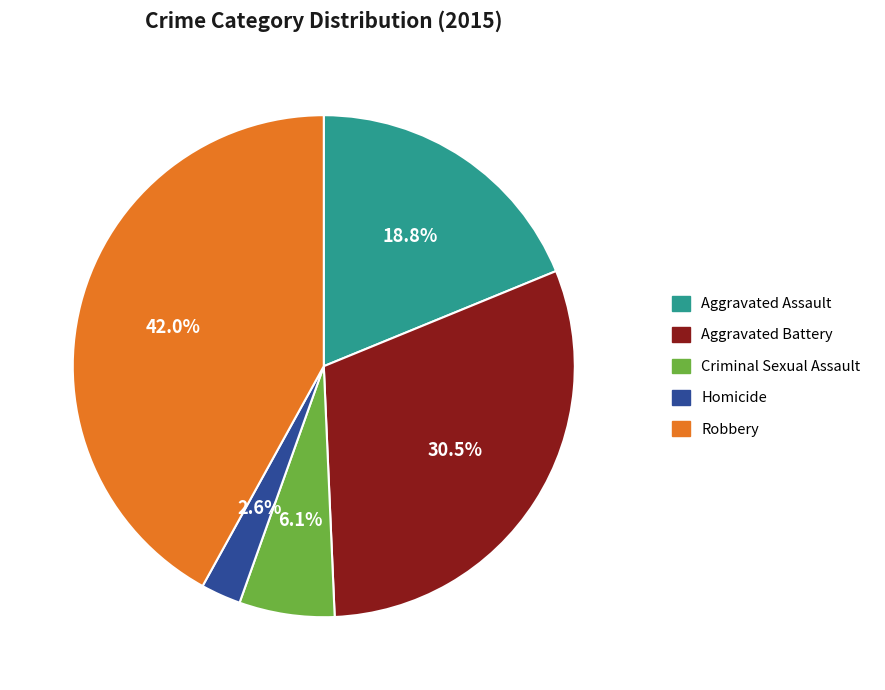

How many segments does this pie chart have?

5